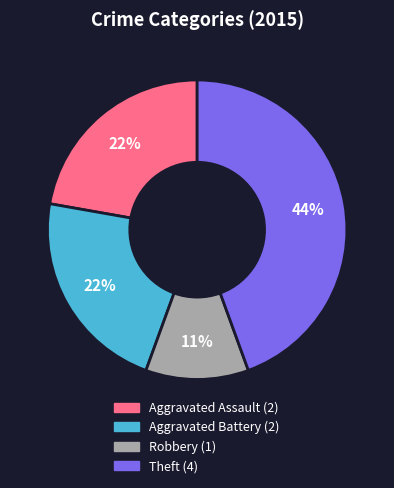

How many segments does this pie chart have?

4